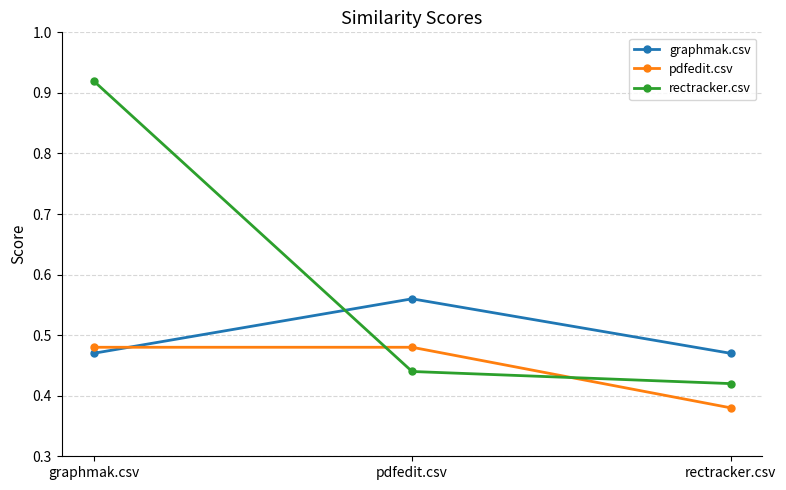

True or false: pdfedit.csv has a value of 0.1 at rectracker.csv.

False